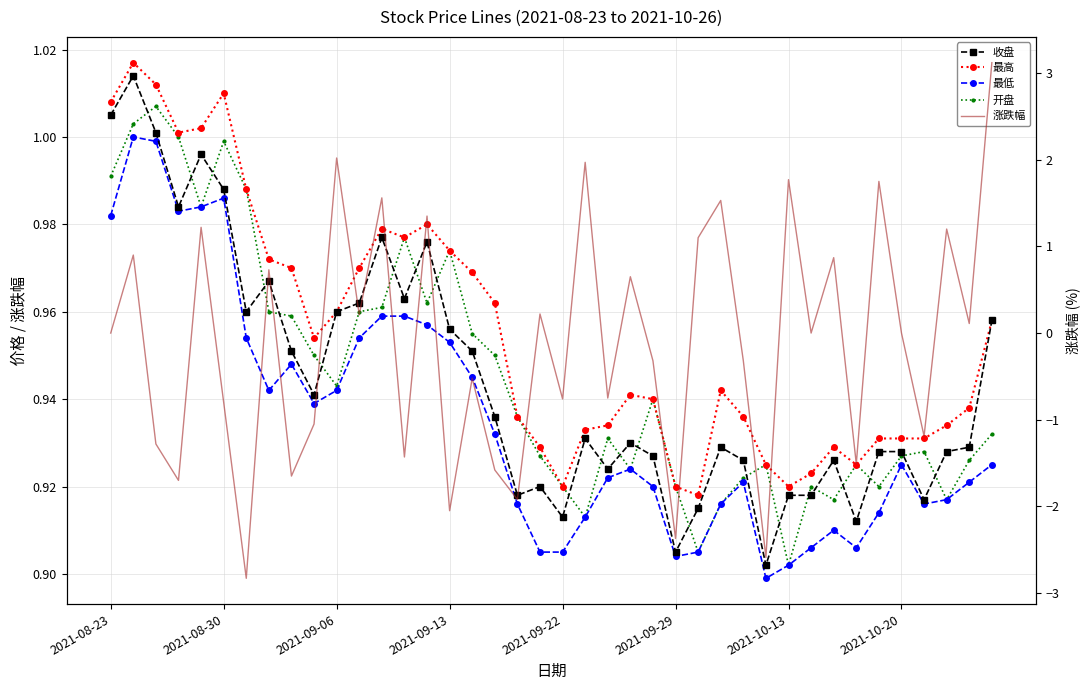

Between 12 and 32, which series saw the biggest shift?

涨跌幅